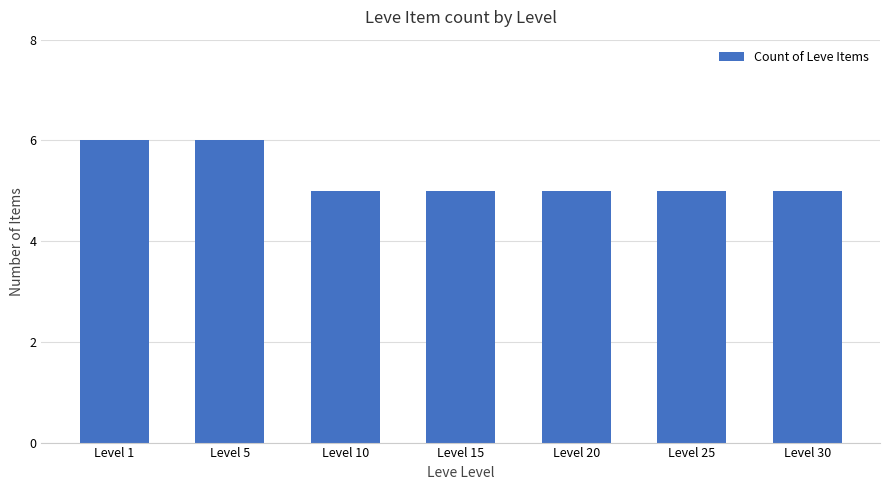

Are the bars horizontal?

No